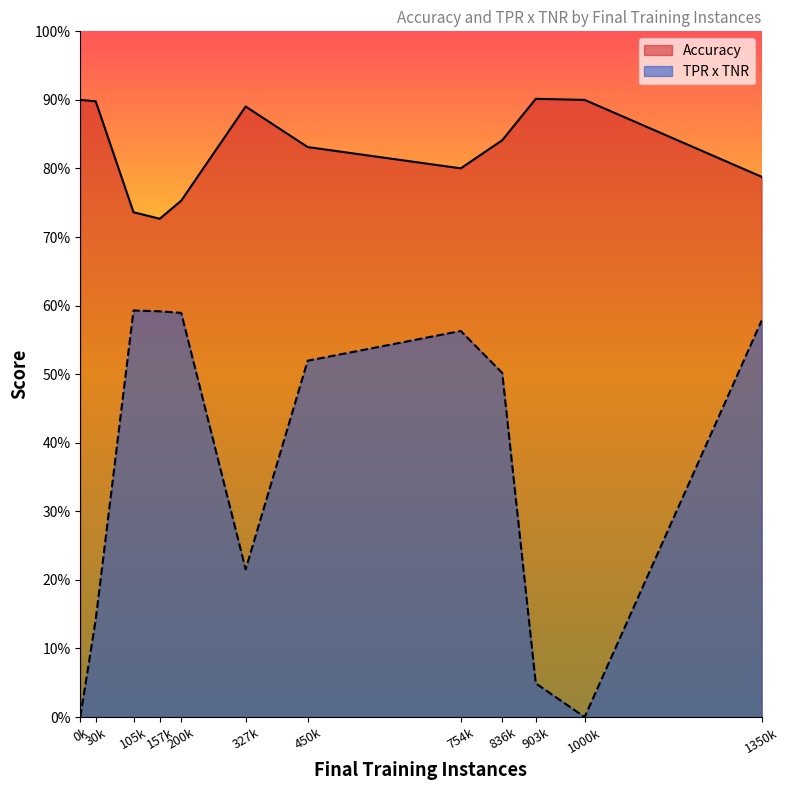

Reading right to left, what are all the values shown in this chart?

Accuracy: 105534=0.7	450797=0.8	30577=0.9	157627=0.7	836576=0.8	903094=0.9	10=0.9	754343=0.8	327863=0.9	200160=0.8	1350901=0.8	1000000=0.9
TPR x TNR: 105534=0.6	450797=0.5	30577=0.1	157627=0.6	836576=0.5	903094=0.0	10=0.0	754343=0.6	327863=0.2	200160=0.6	1350901=0.6	1000000=0.0